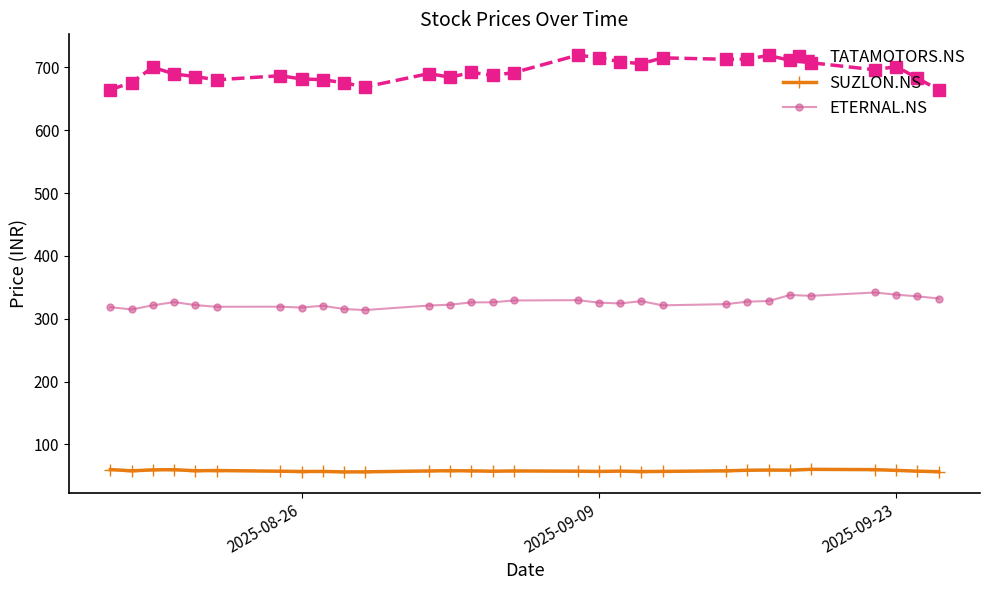

True or false: TATAMOTORS.NS has more than 2 points higher than both neighbors.

True